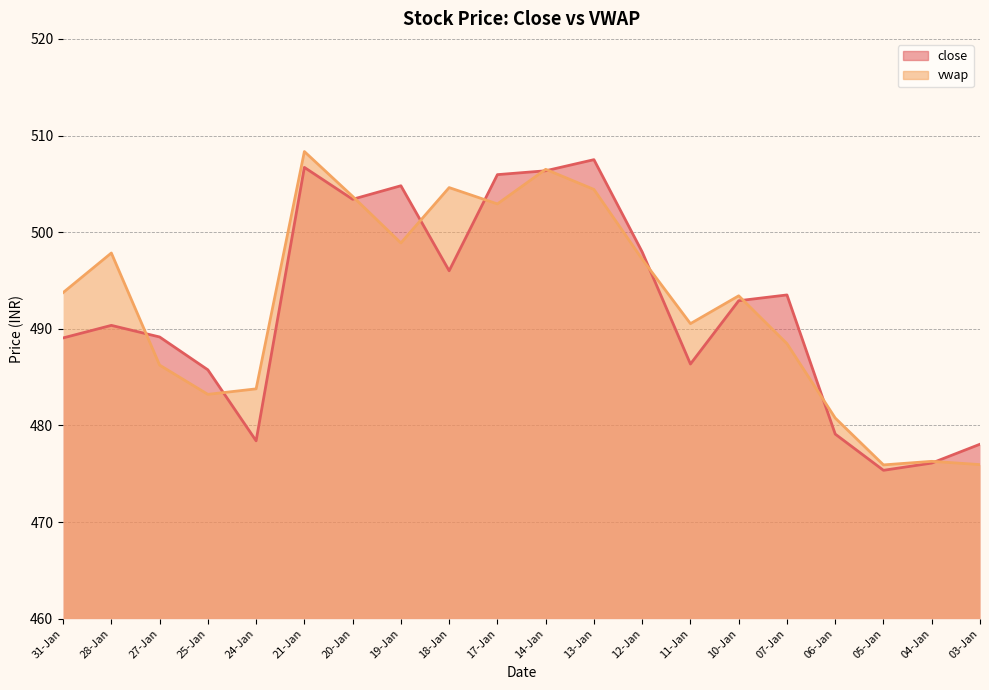

Reading left to right, what are all the values shown in this chart?

close: 31-Jan=489.1	28-Jan=490.4	27-Jan=489.1	25-Jan=485.8	24-Jan=478.4	21-Jan=506.7	20-Jan=503.4	19-Jan=504.8	18-Jan=496.0	17-Jan=505.9	14-Jan=506.4	13-Jan=507.5	12-Jan=497.9	11-Jan=486.4	10-Jan=492.9	07-Jan=493.5	06-Jan=479.1	05-Jan=475.4	04-Jan=476.1	03-Jan=478.1
vwap: 31-Jan=493.7	28-Jan=497.8	27-Jan=486.2	25-Jan=483.2	24-Jan=483.8	21-Jan=508.3	20-Jan=503.7	19-Jan=498.9	18-Jan=504.6	17-Jan=502.9	14-Jan=506.5	13-Jan=504.4	12-Jan=497.2	11-Jan=490.5	10-Jan=493.4	07-Jan=488.5	06-Jan=480.8	05-Jan=475.9	04-Jan=476.3	03-Jan=475.9